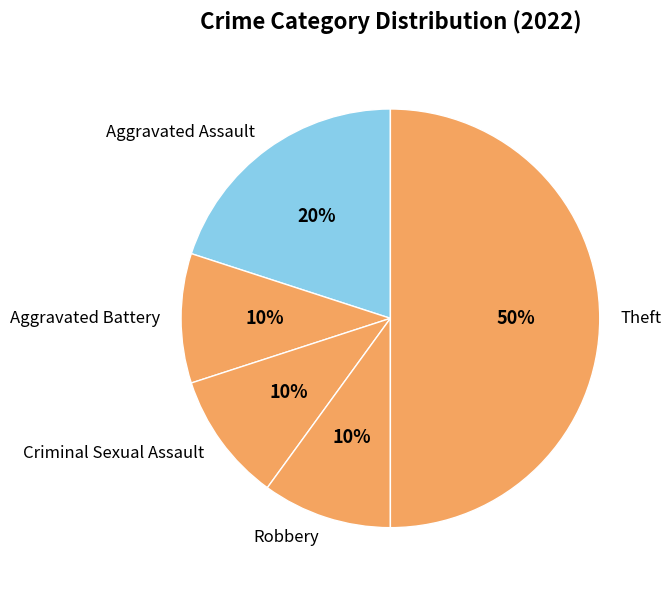

Which category has the biggest portion of the pie?

Theft